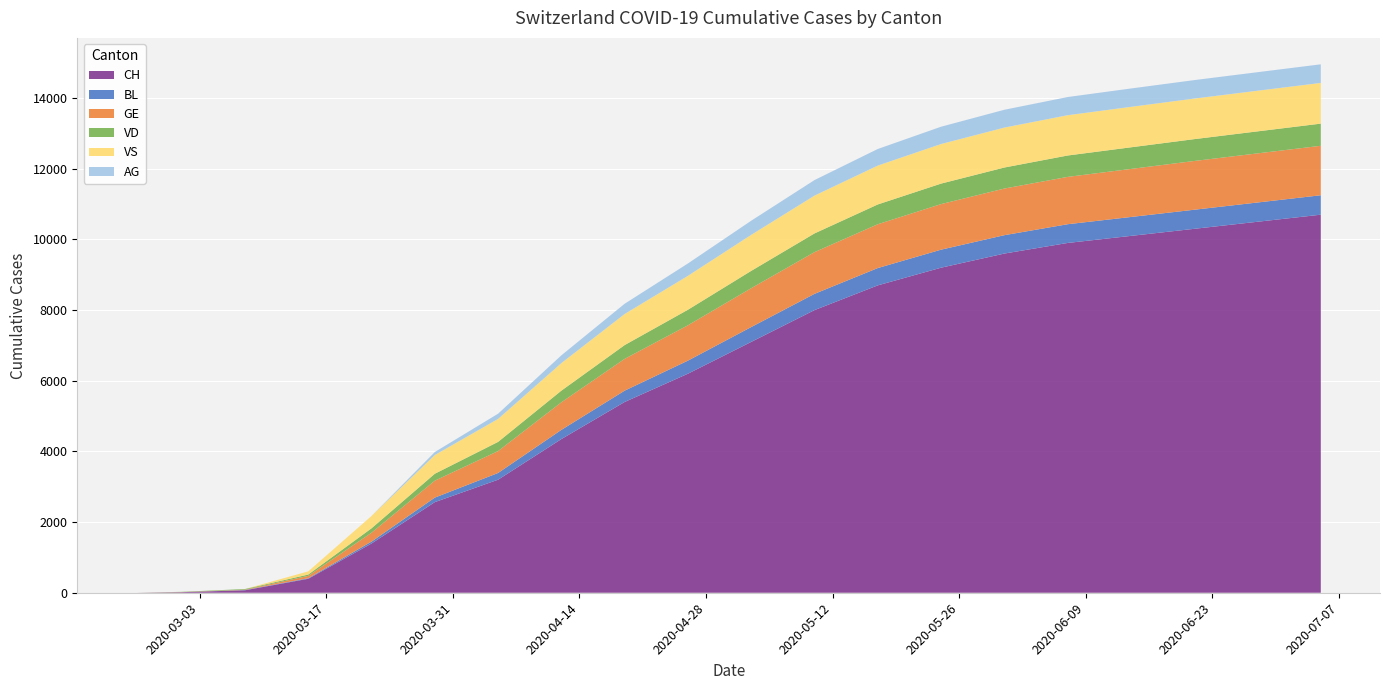

Reading left to right, transcribe all the data shown in this chart.

CH: 0	16	70	395	1394	2565	3200	4350	5400	6200	7100	8000	8700	9200	9600	9900	10100	10300	10500	10700
BL: 0	0	8	16	54	128	190	260	320	370	420	460	490	510	520	530	535	540	545	550
GE: 0	3	9	66	251	479	620	780	900	1000	1100	1180	1240	1290	1320	1340	1360	1380	1390	1400
VD: 0	7	18	38	125	196	260	330	390	440	490	530	560	580	595	605	612	618	623	627
VS: 0	0	0	90	349	530	650	780	880	960	1020	1070	1100	1120	1130	1140	1145	1148	1150	1152
AG: 0	0	0	0	0	85	148	220	290	350	400	440	470	490	505	515	520	523	525	527